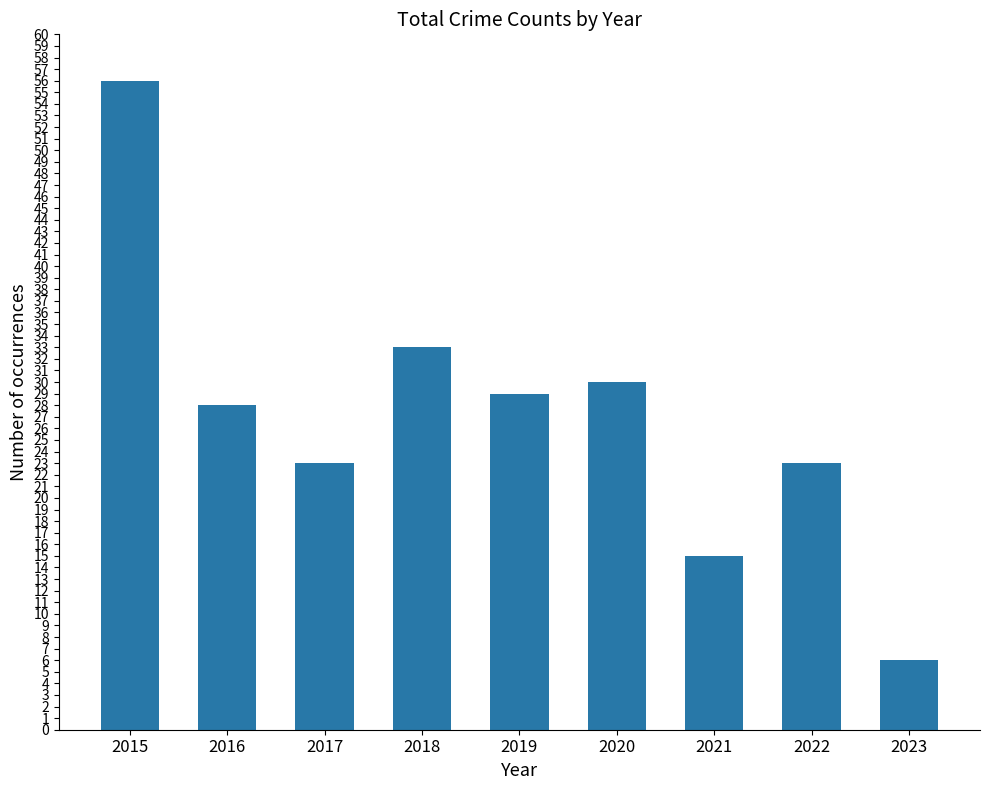

What is the minimum value shown in the chart?

6